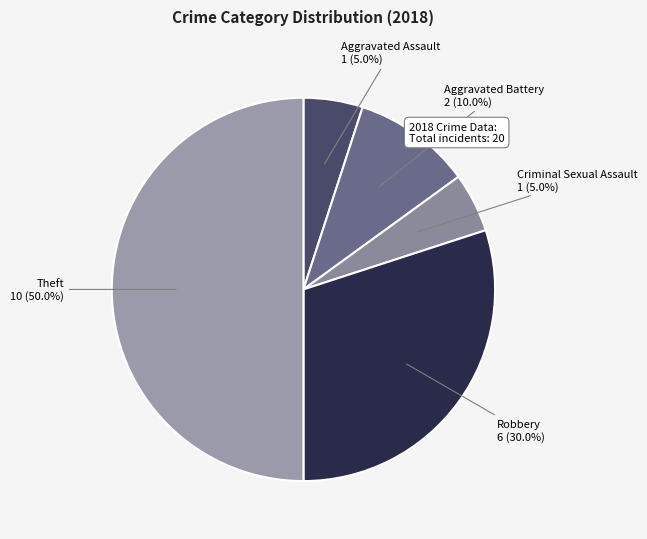

What is the largest slice in the pie chart?

Theft